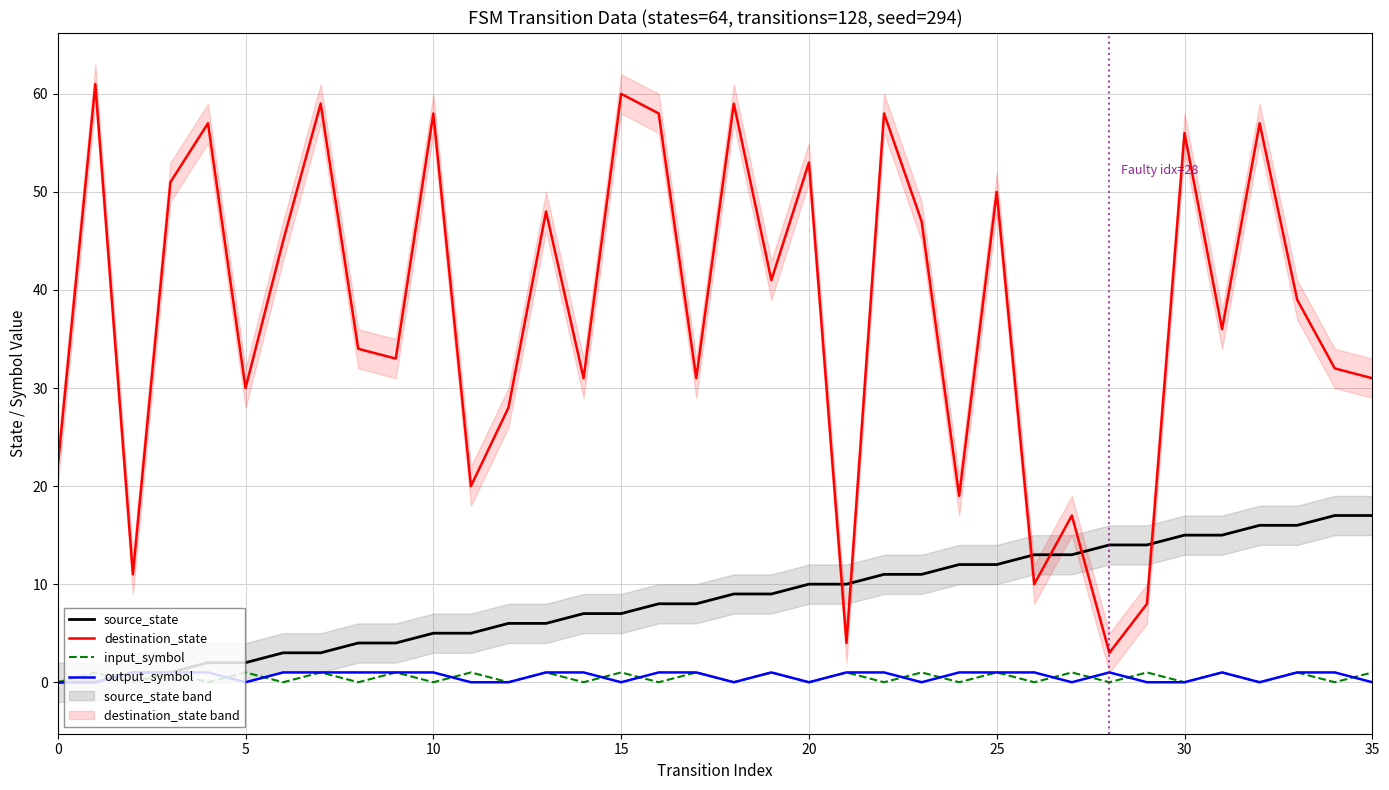

What is the label of the 2nd point from the right?

34